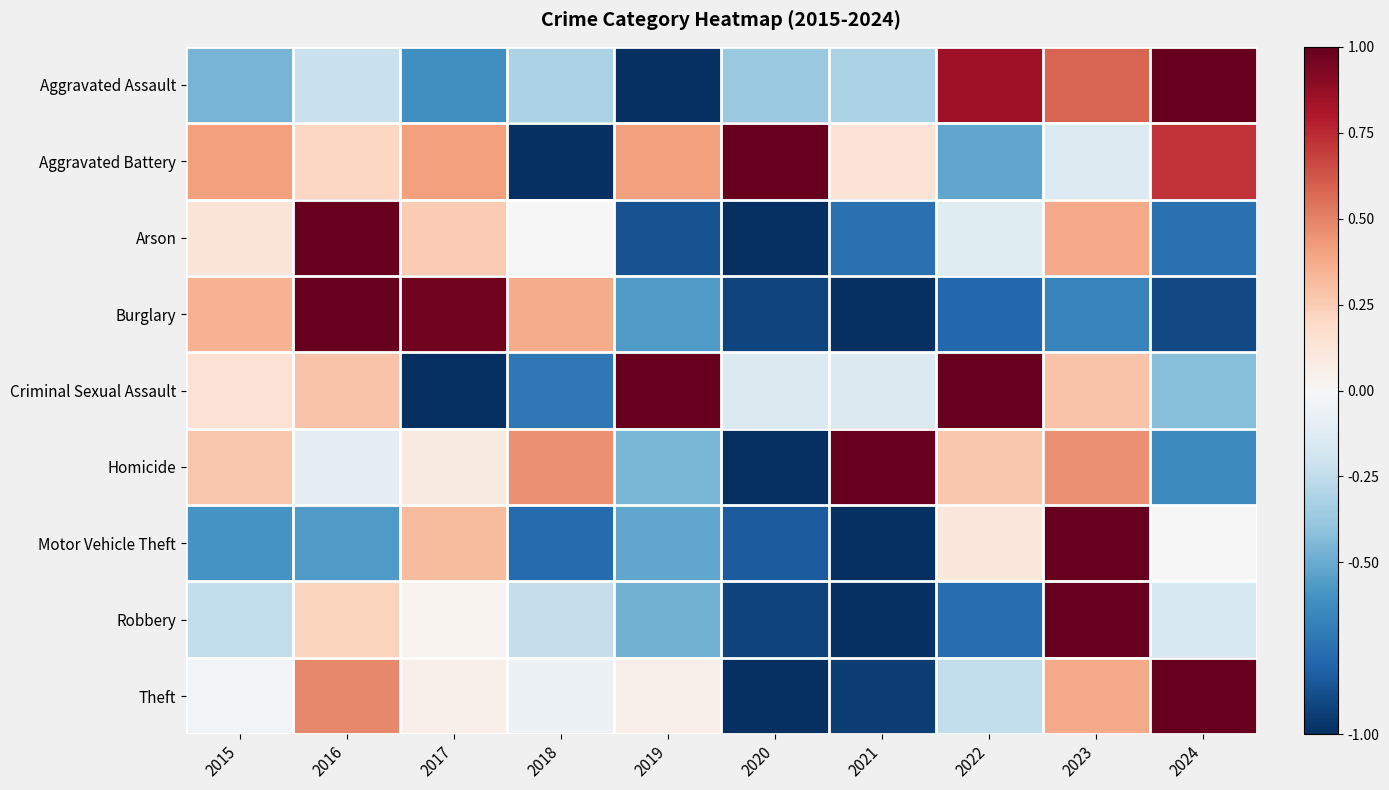

At which category is the sum across all series the highest?

2023